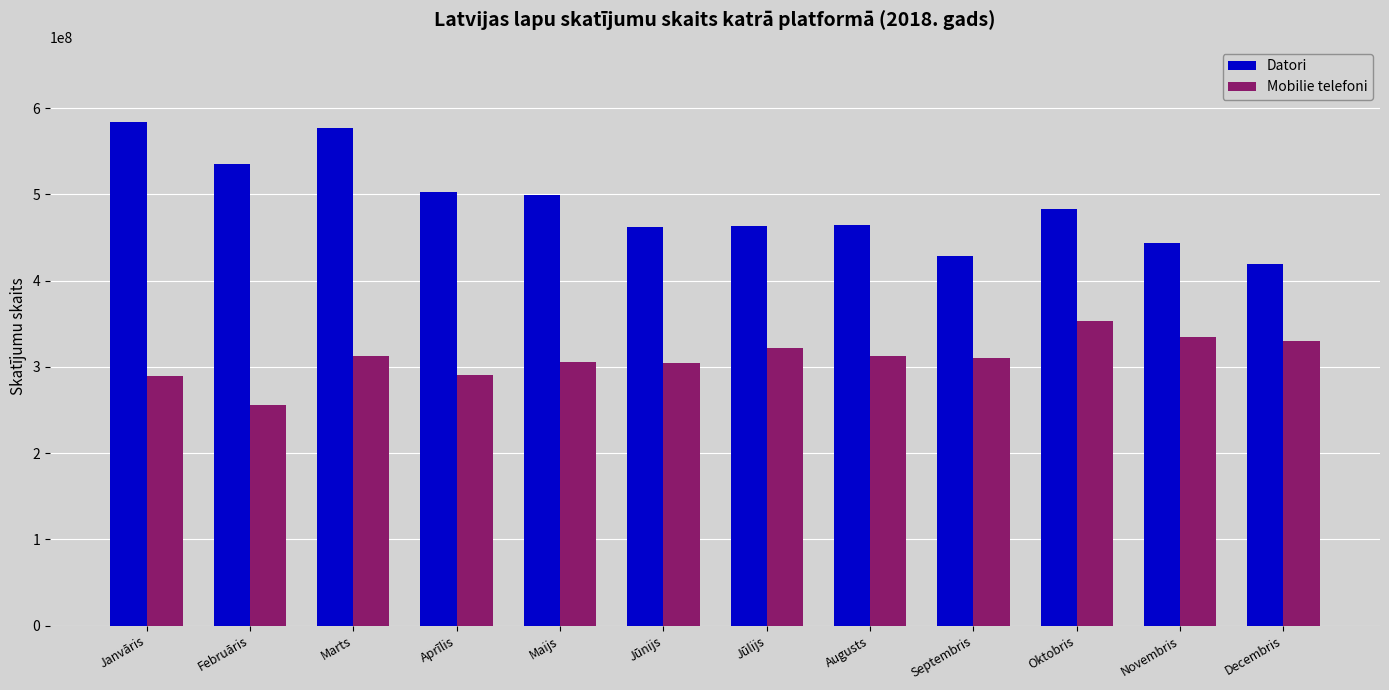

What value does the Mobilie telefoni series have at Oktobris?

353541833